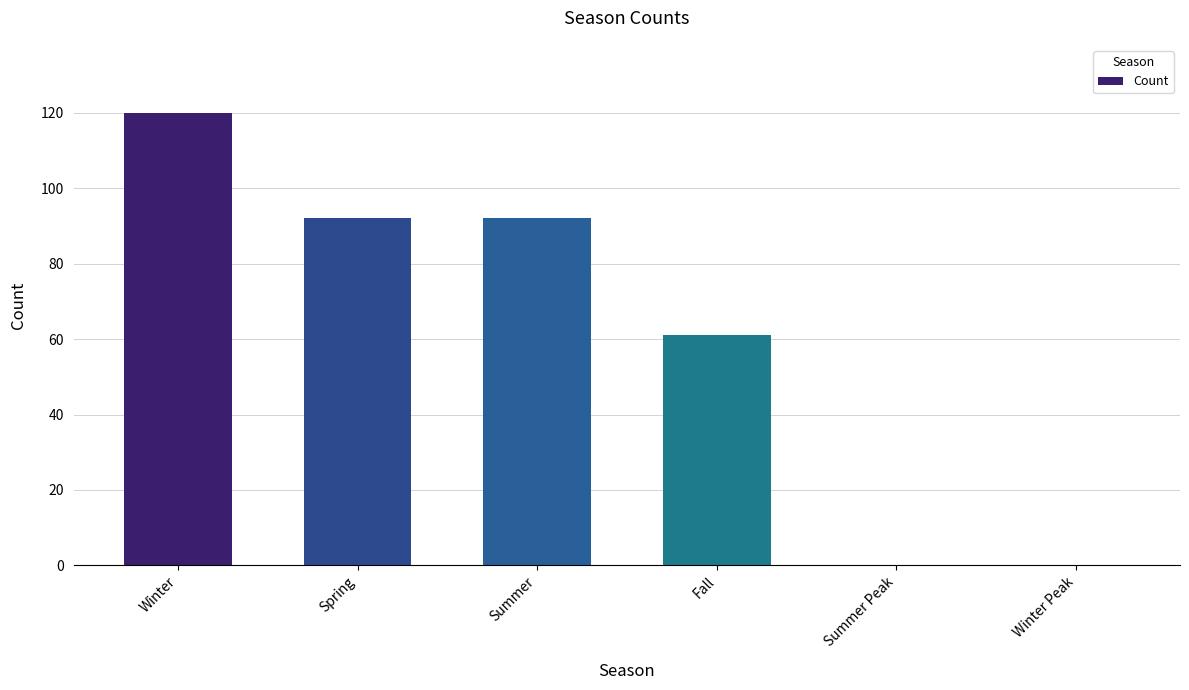

Reading left to right, extract all data points from this chart.

Winter=120	Spring=92	Summer=92	Fall=61	Summer Peak=0	Winter Peak=0